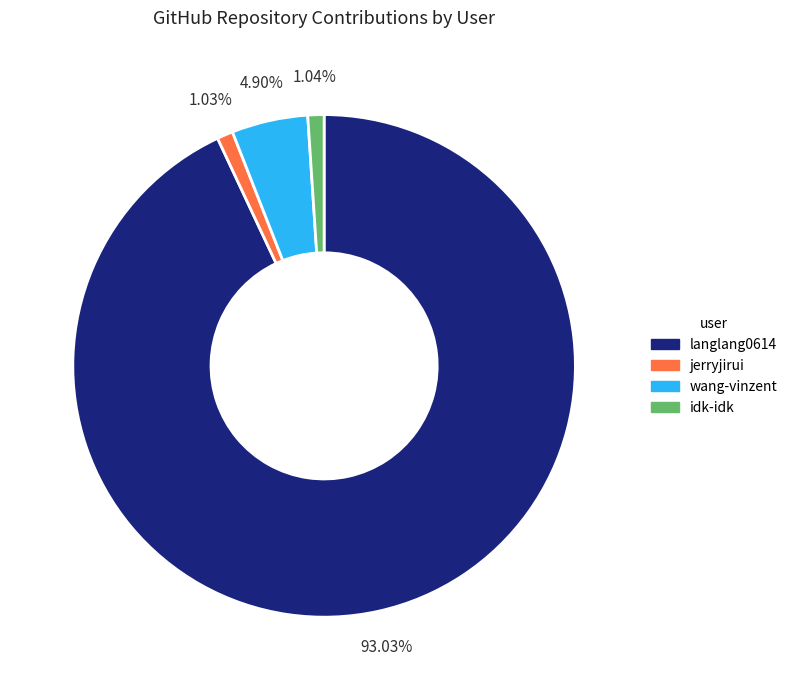

Which slice is the largest?

langlang0614